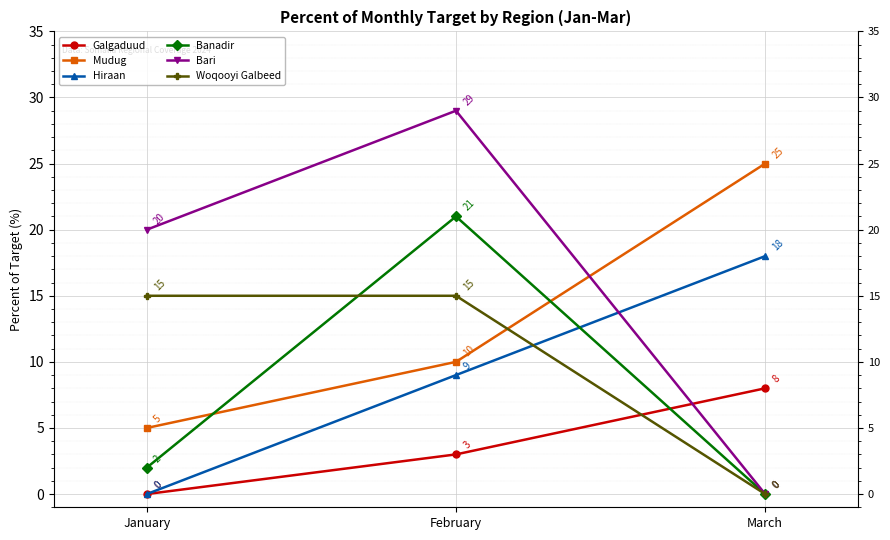

What is the difference between the maximum and minimum values in the Galgaduud series?

8